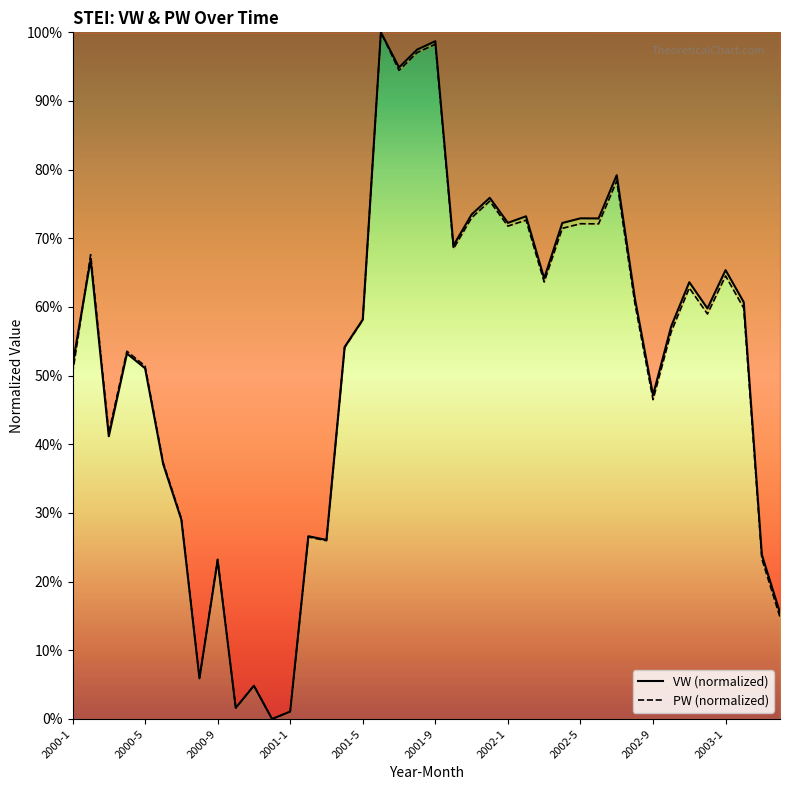

What is the spread (max minus min) of values at 2002-5?

0.8